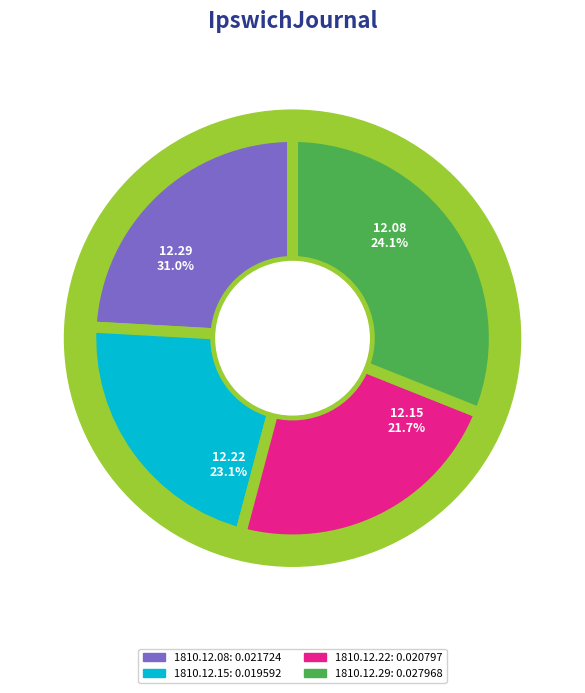

Count the number of slices in the pie.

4